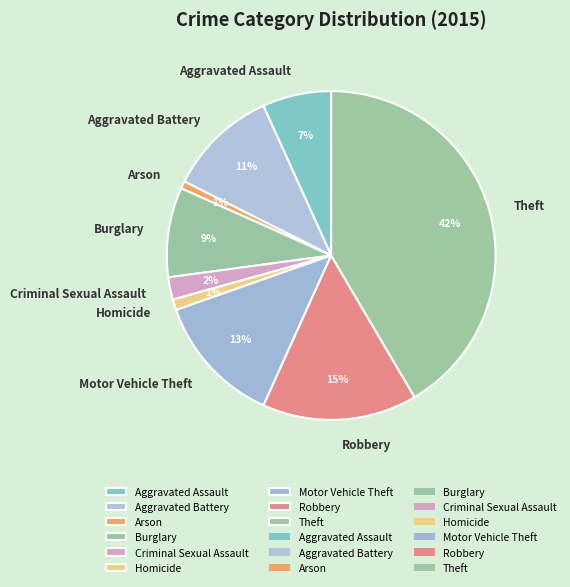

How many slices are in this pie chart?

9